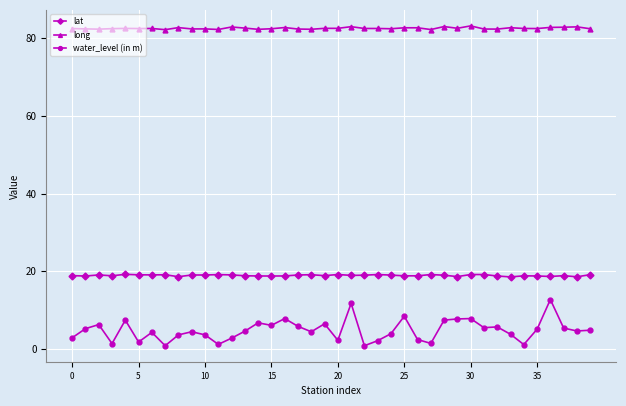

True or false: lat and water_level (in m) cross at least once.

False